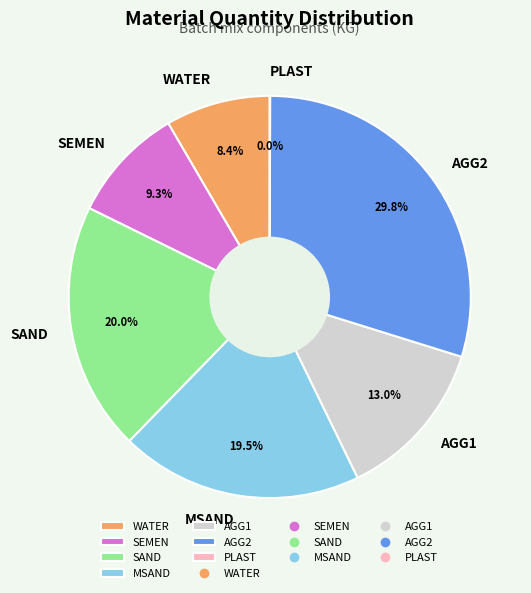

Which category has the biggest portion of the pie?

AGG2